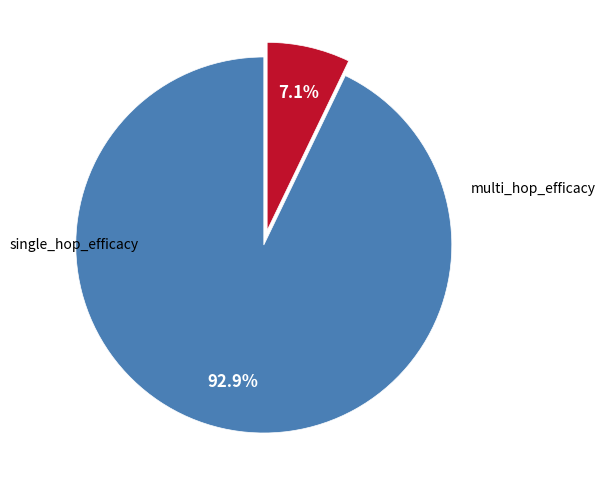

Does any single category account for the majority?

Yes